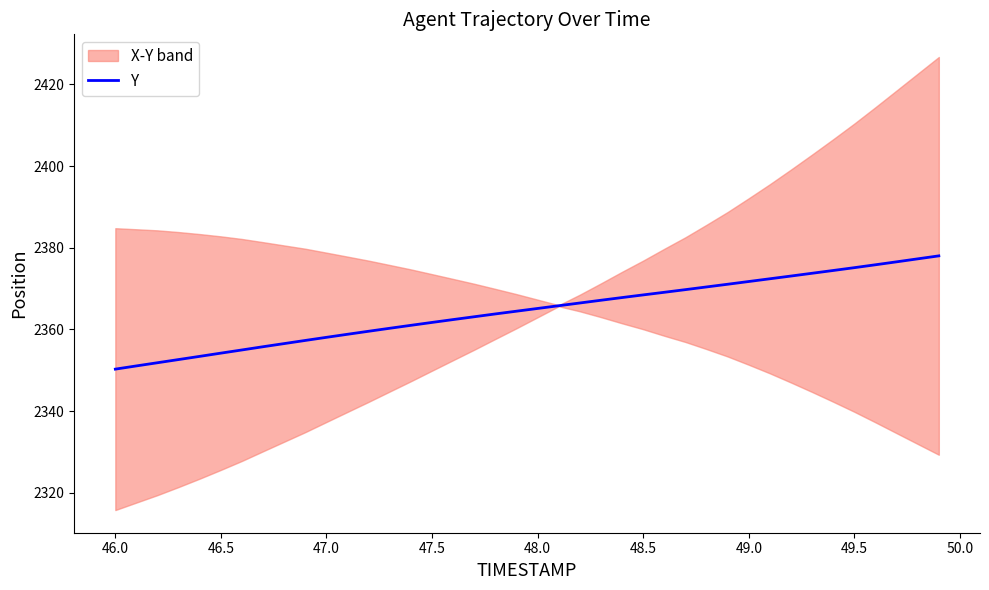

The Y series shows 2365.1 at 48.0. True or false?

True